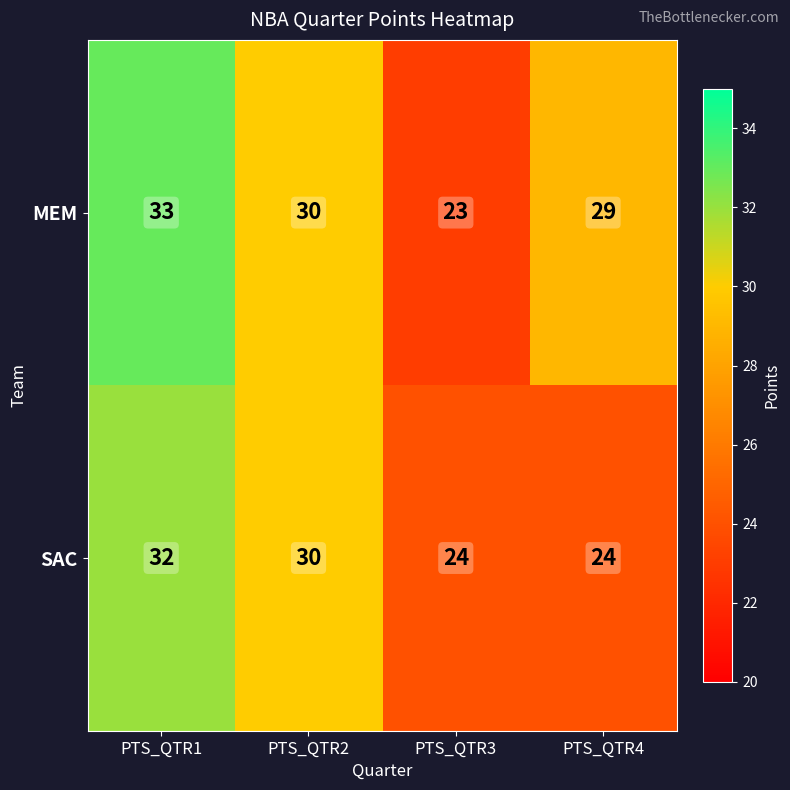

Which label corresponds to the smallest value in the chart?

PTS_QTR3